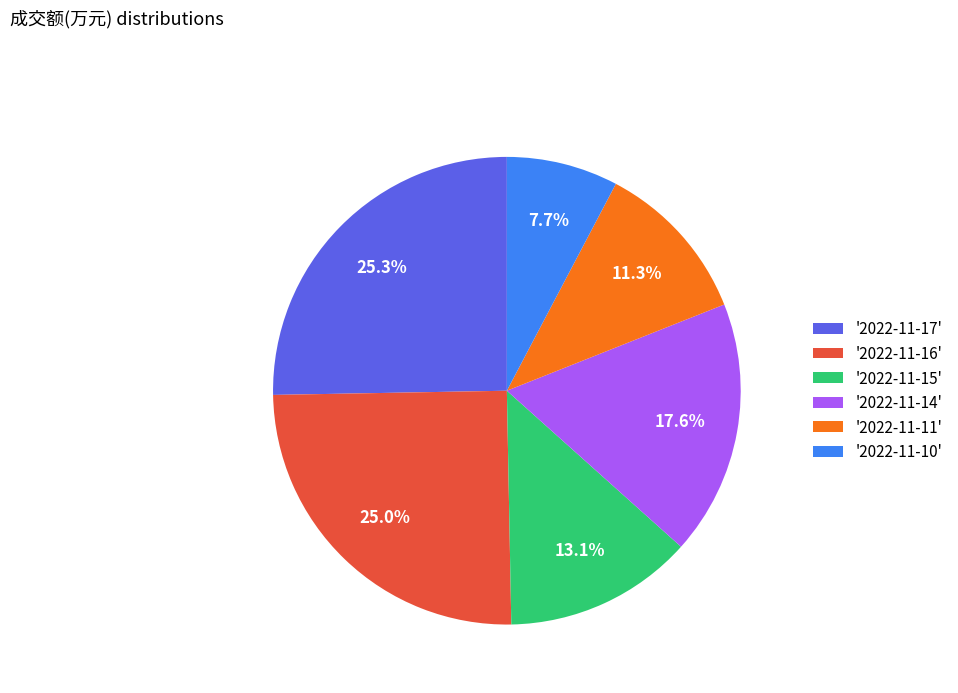

Approximately how many times larger is the value at '2022-11-14' compared to '2022-11-17'?

0.7